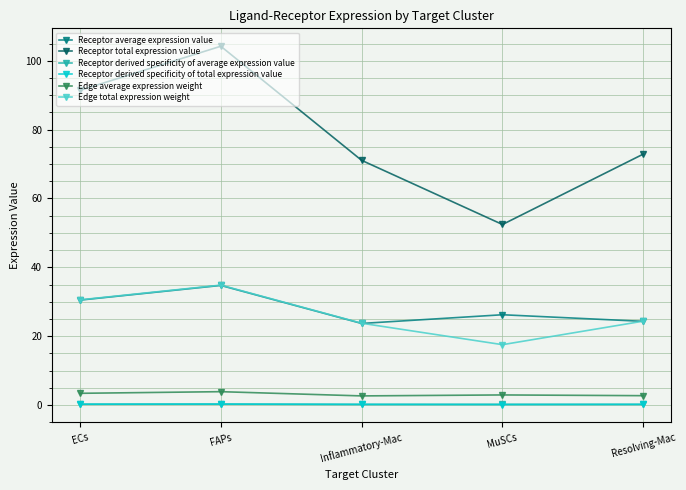

How many categories are shown in the chart?

5